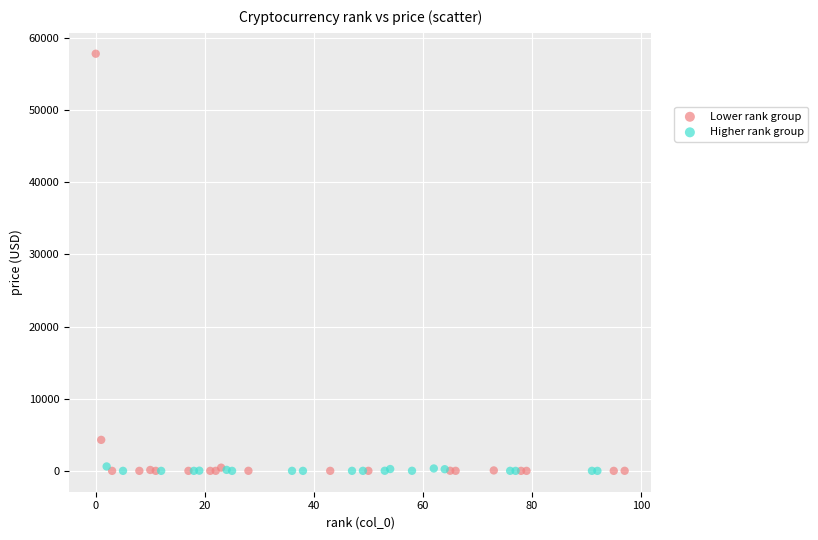

Which series has the largest Y range (max minus min)?

Lower rank group